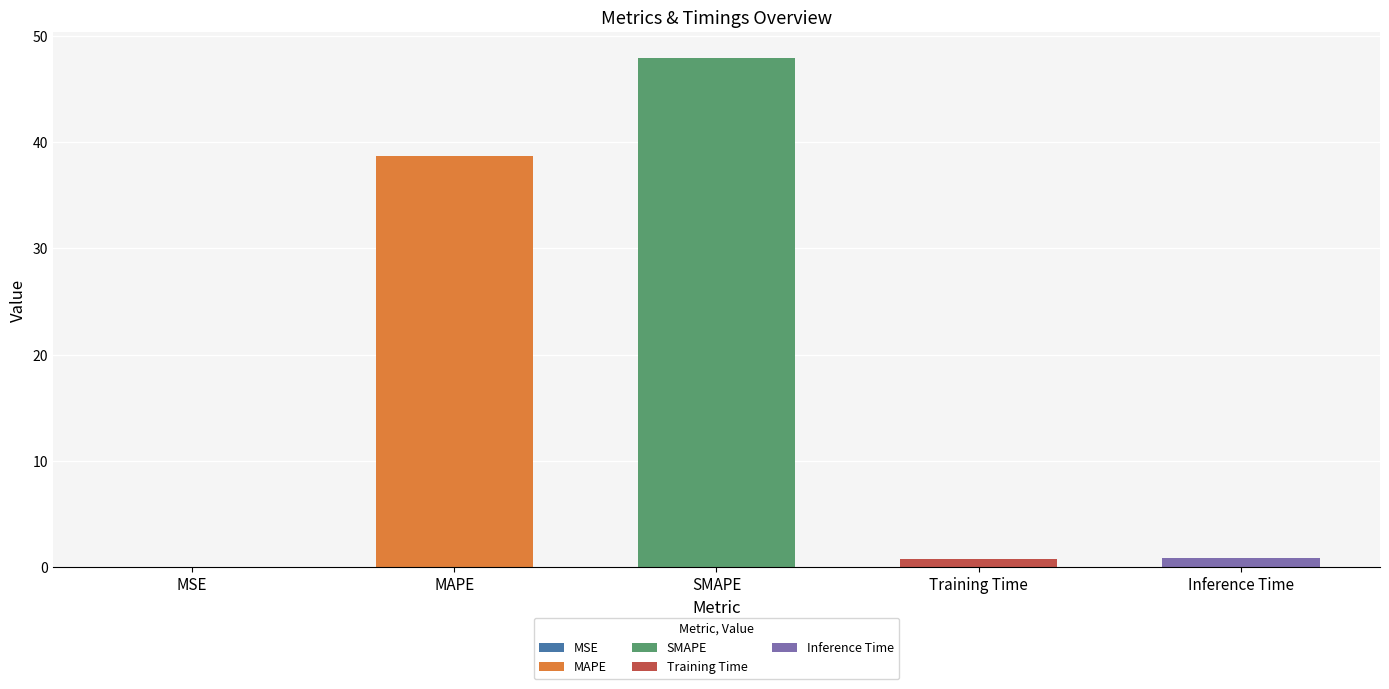

What value does the data have at SMAPE?

47.9